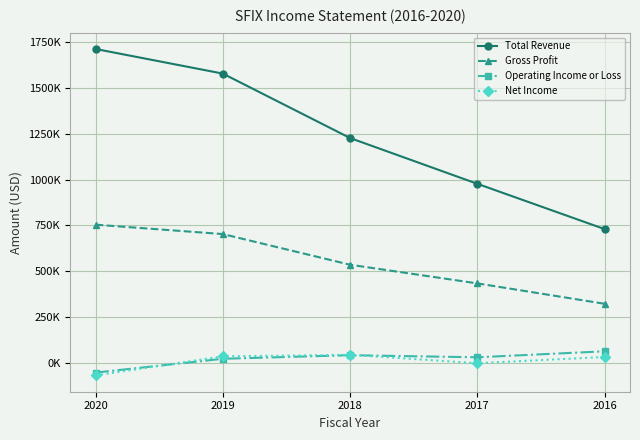

What is the difference between the Operating Income or Loss values at 2016 and 2020?

115900